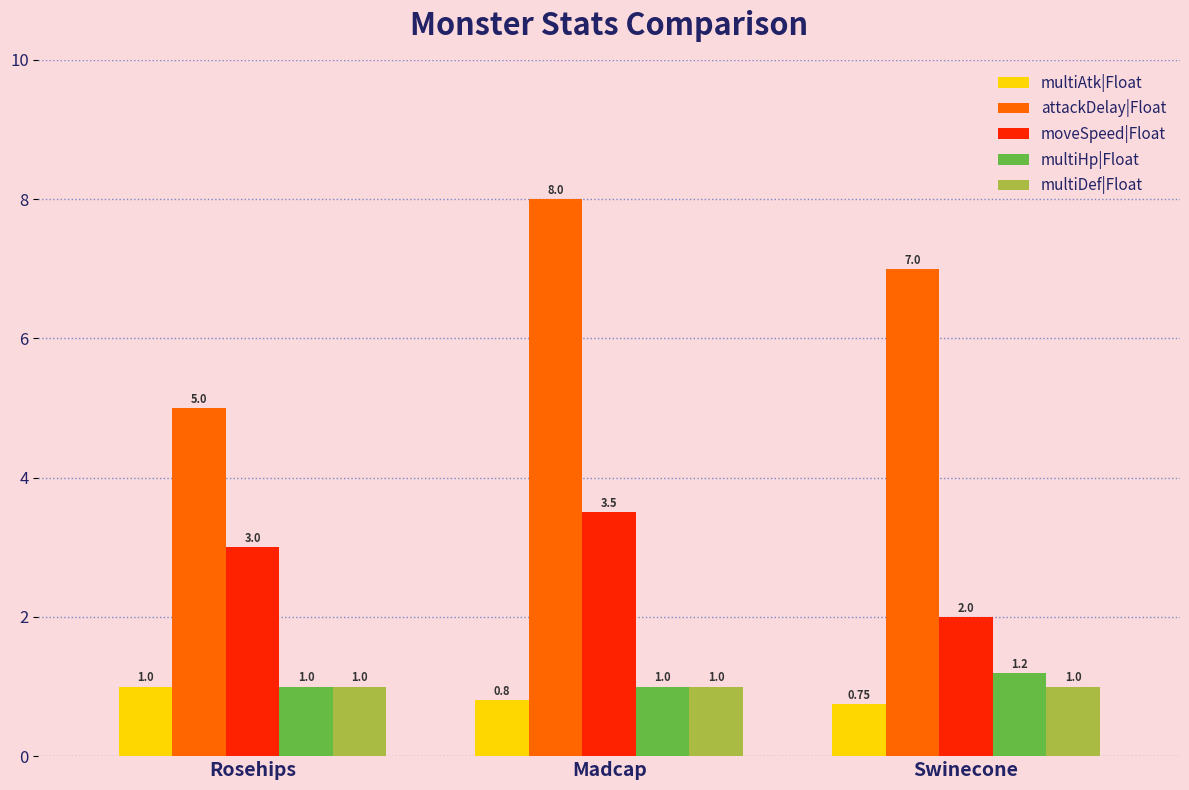

The value of multiAtk|Float at Swinecone is 0.8. True or false?

True